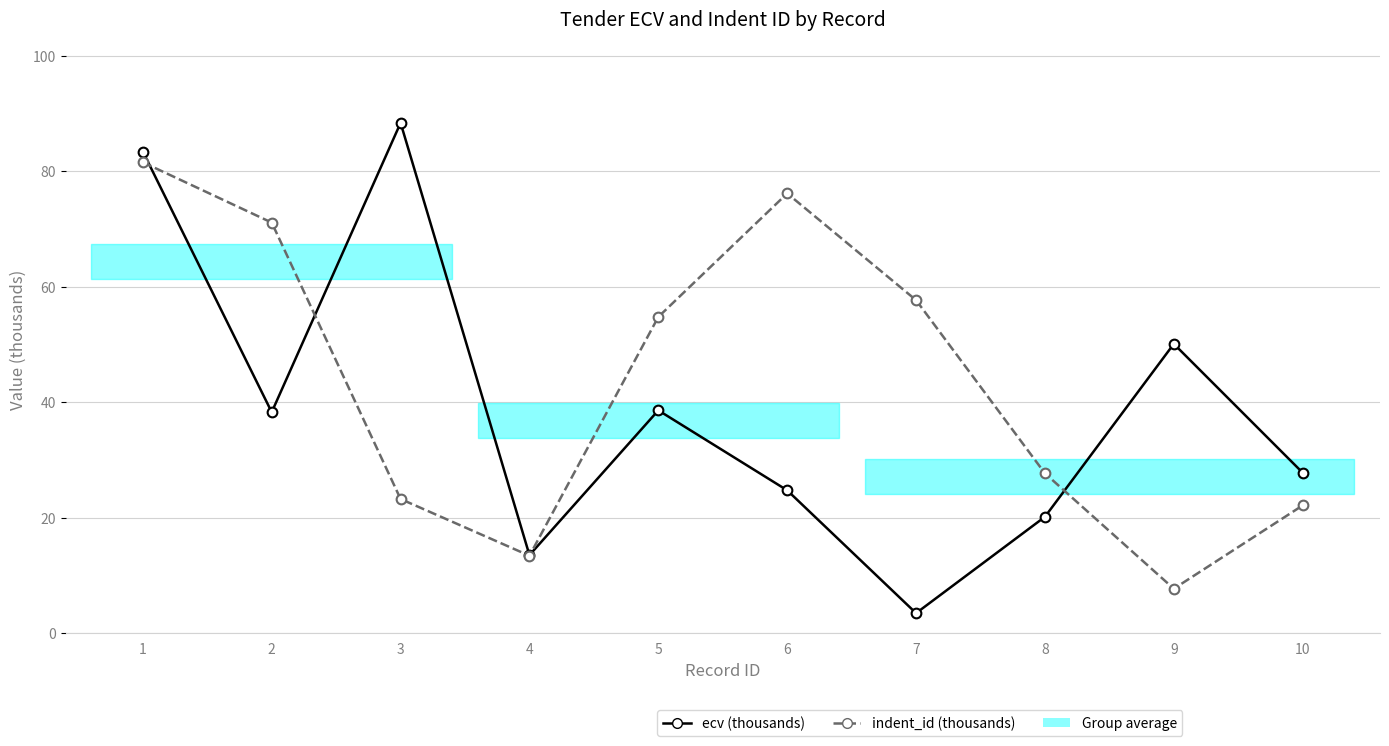

What is the lowest value of the indent_id (thousands) series?

7.7